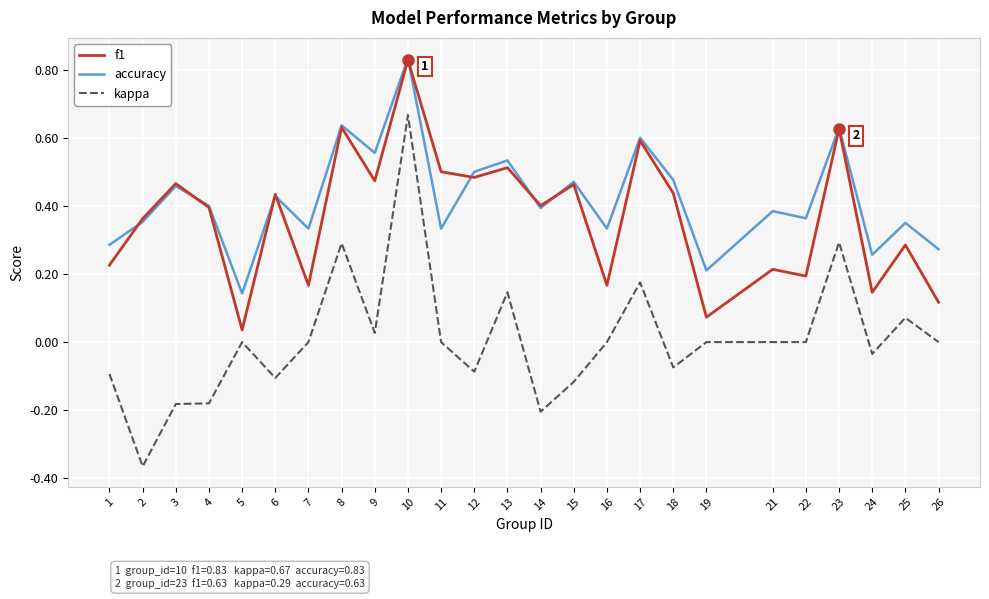

Which series has the widest spread of values?

kappa